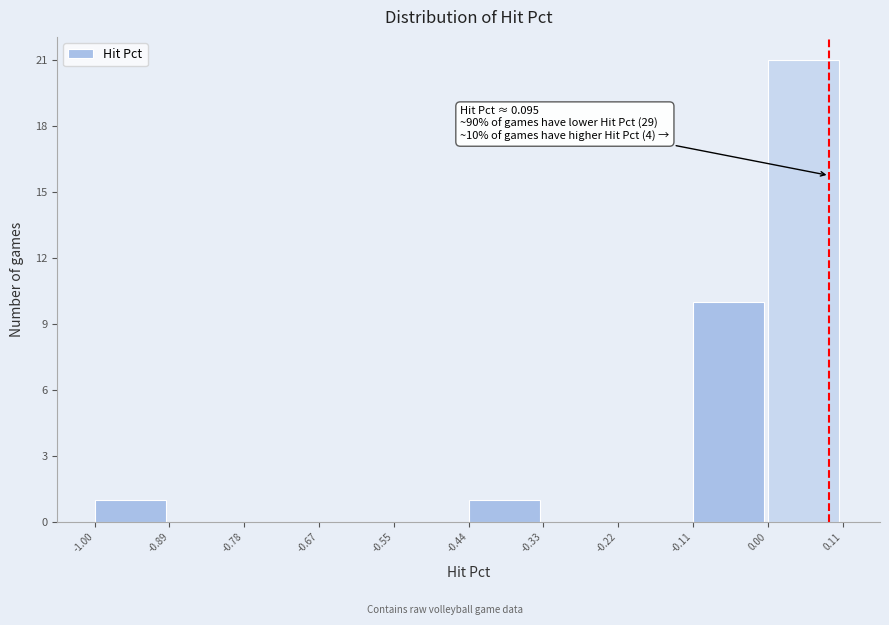

Over which range of the x-axis is the bar tallest?

0.00 to 0.11